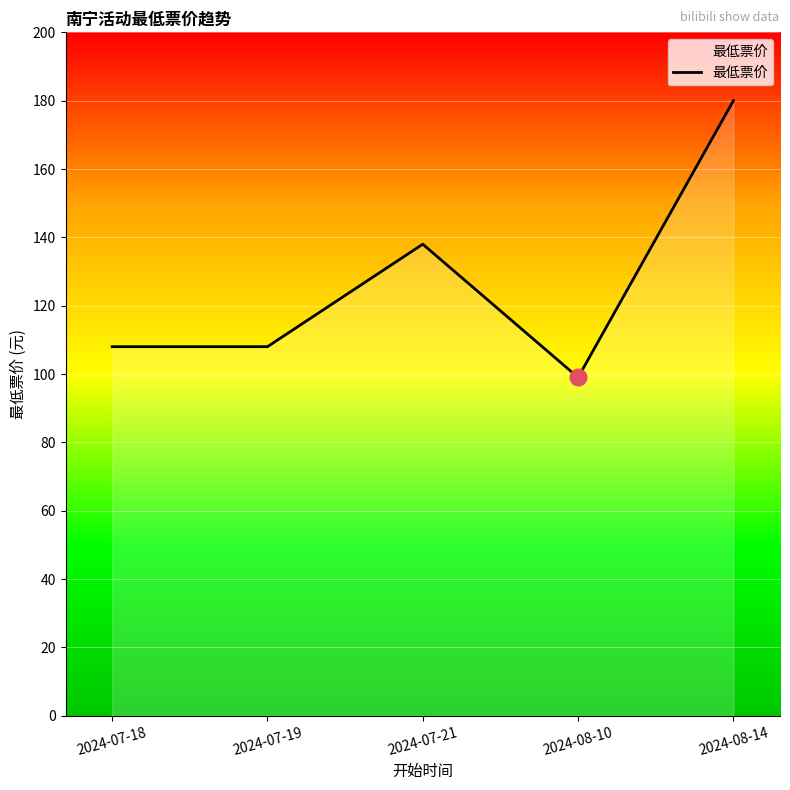

What position from the left is 2024-08-14?

5